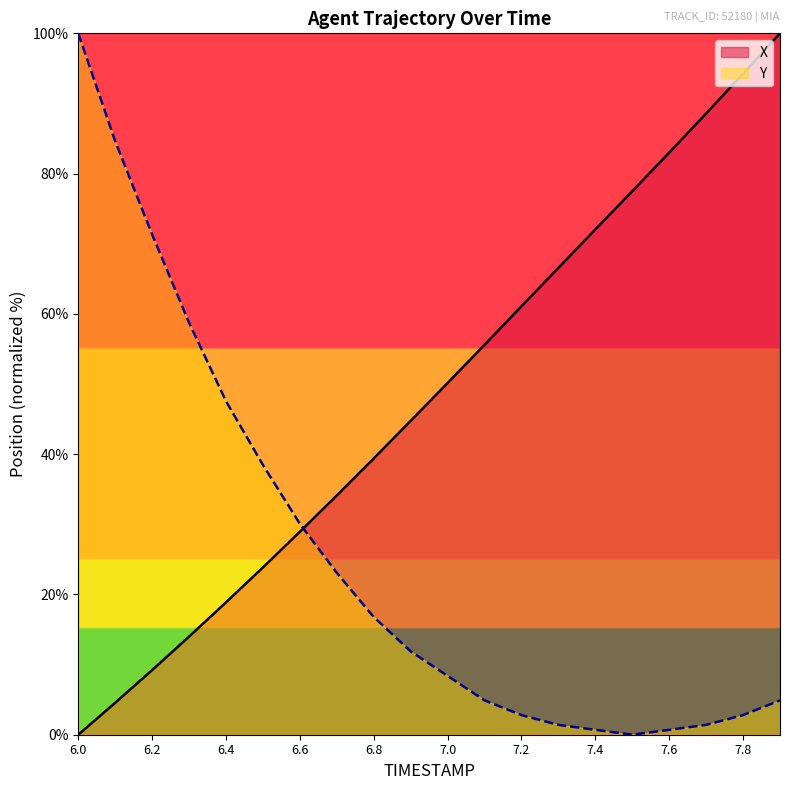

Does the chart have visible grid lines?

No